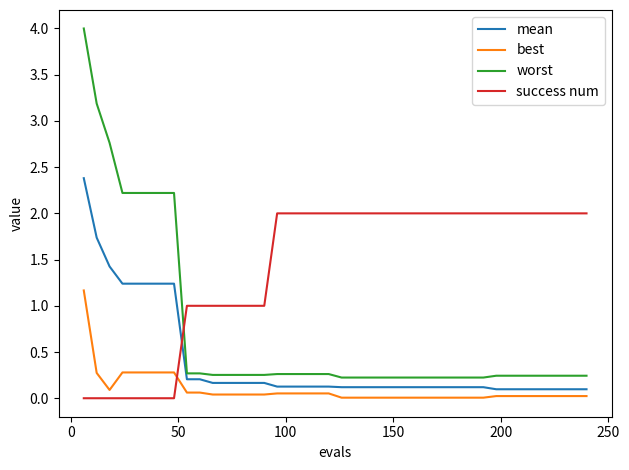

After their last crossing, which series has the higher values: worst or success num?

success num